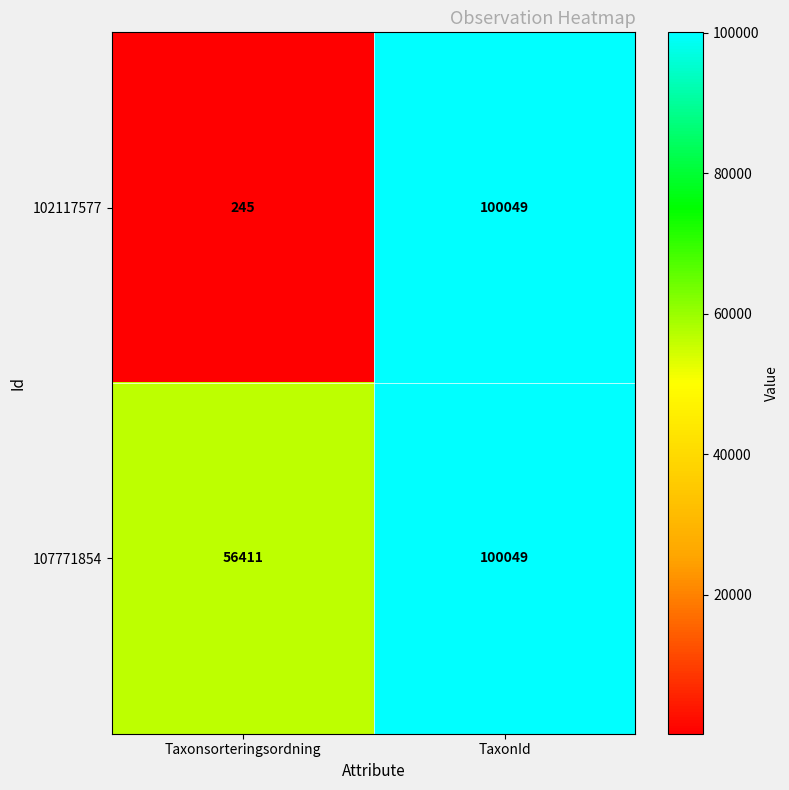

Which series has the largest range (max minus min)?

102117577